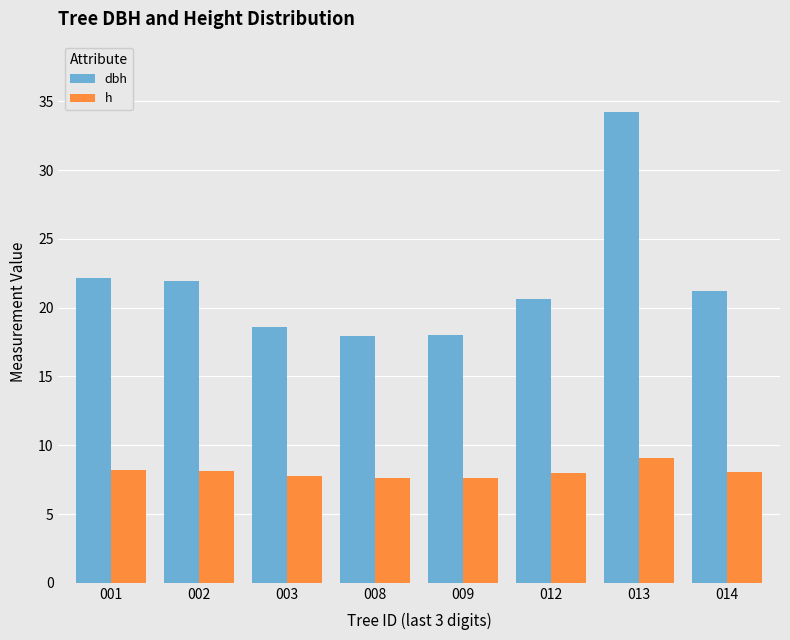

What is the sum of the dbh values at 013 and 003?

52.8